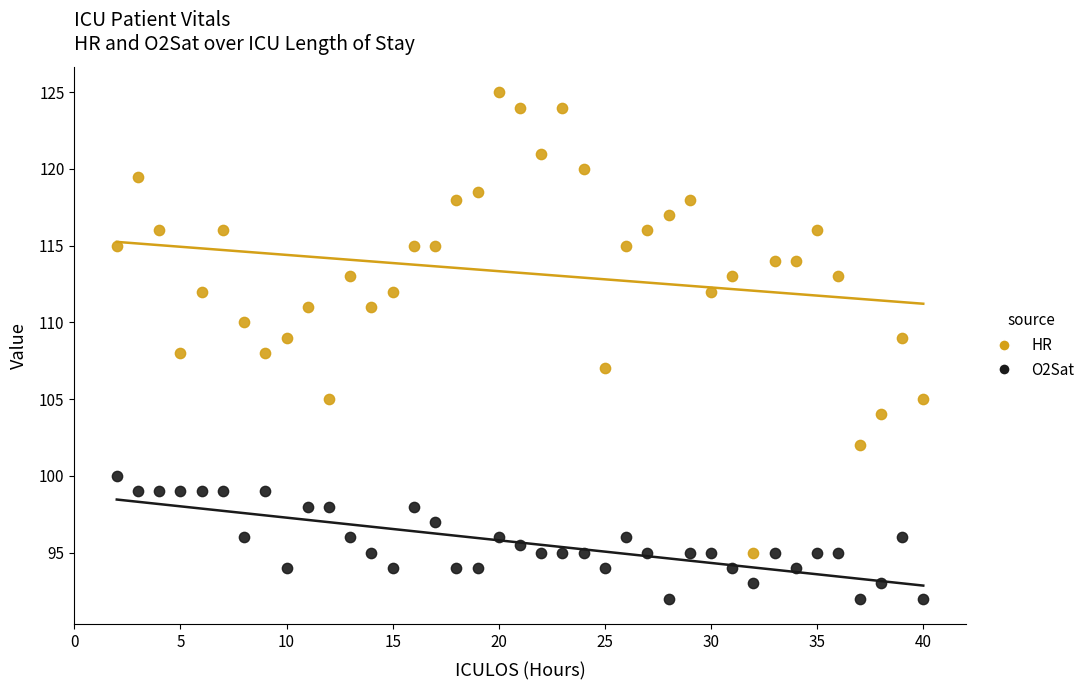

Across all data points, what is the range of Y values (max minus min)?

33.0